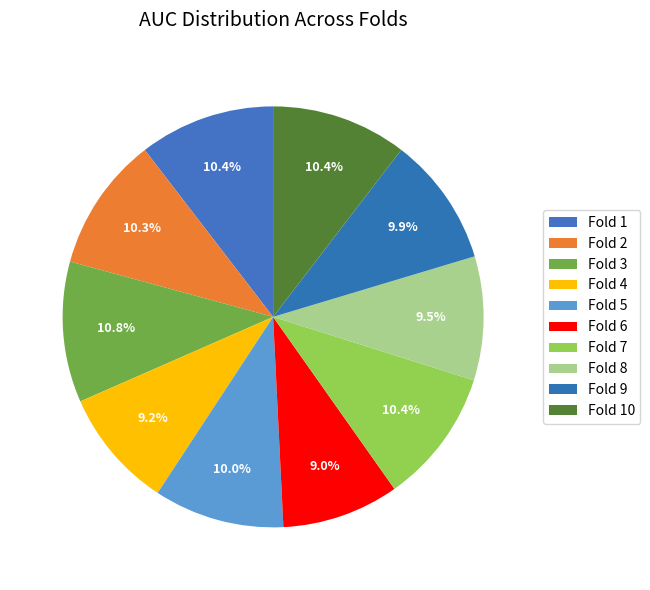

Rank the categories by value from lowest to highest.

Fold 6, Fold 4, Fold 8, Fold 9, Fold 5, Fold 2, Fold 7, Fold 10, Fold 1, Fold 3